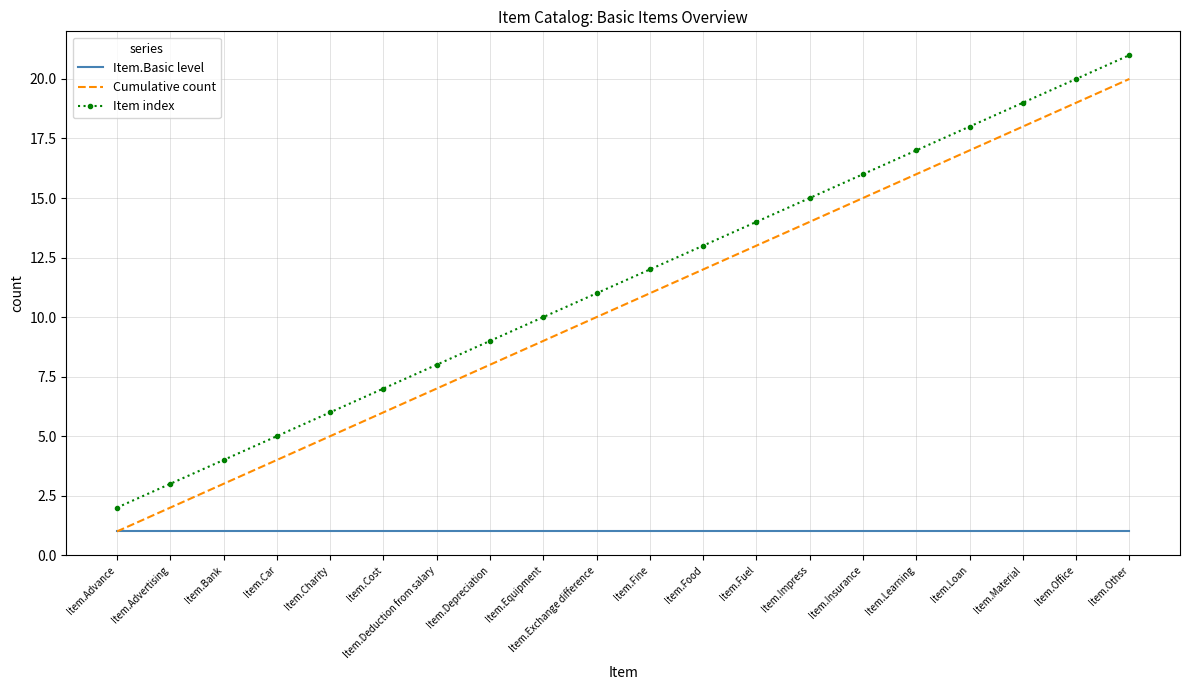

True or false: Item index and Cumulative count intersect in this chart.

False